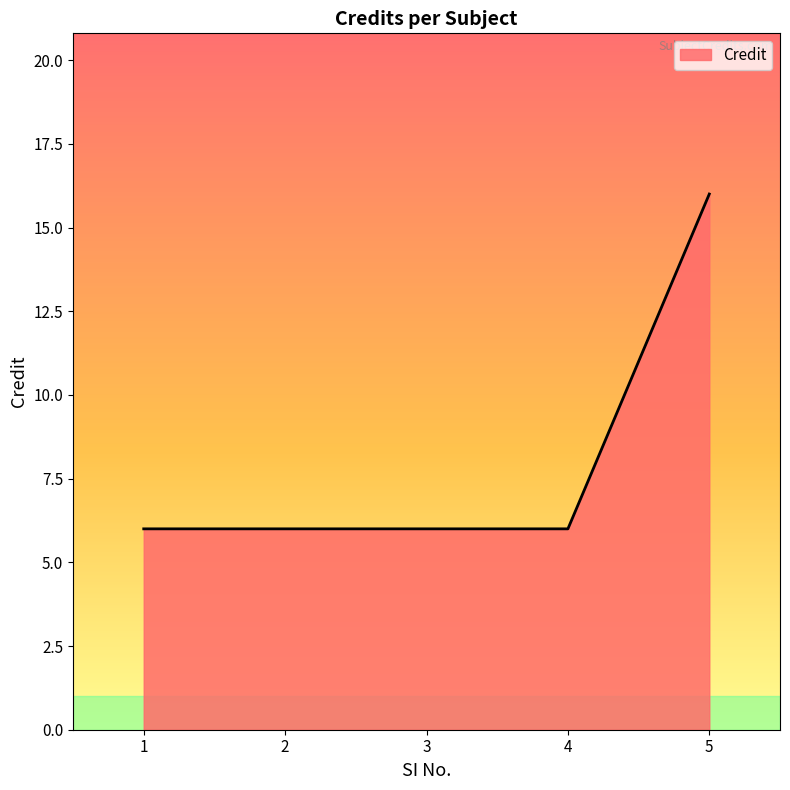

Is it true that the value at 5 is 22?

False